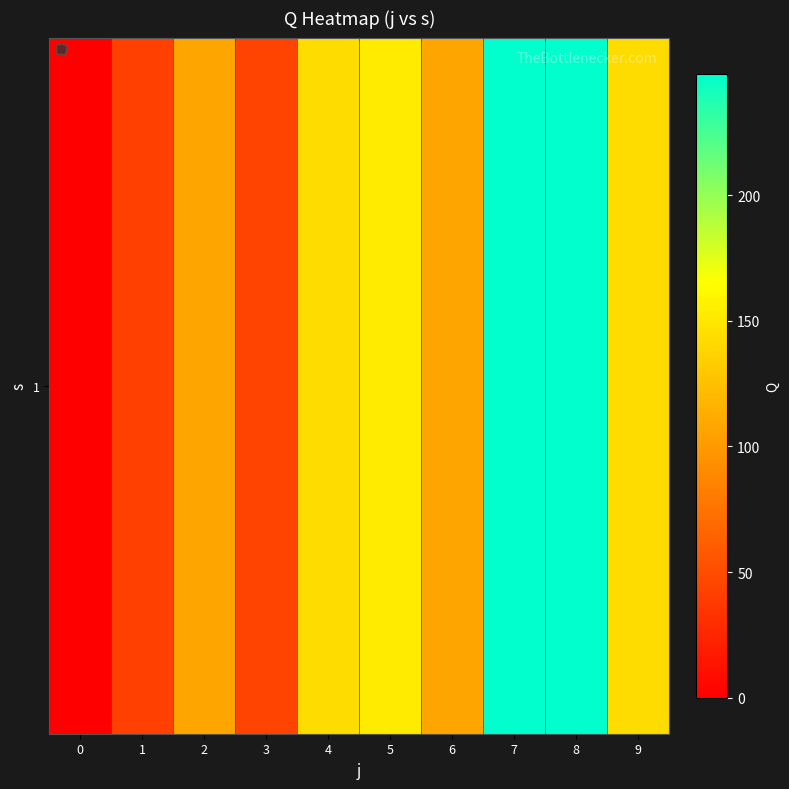

Rank the categories by value from highest to lowest.

7, 8, 5, 4, 9, 2, 6, 3, 1, 0